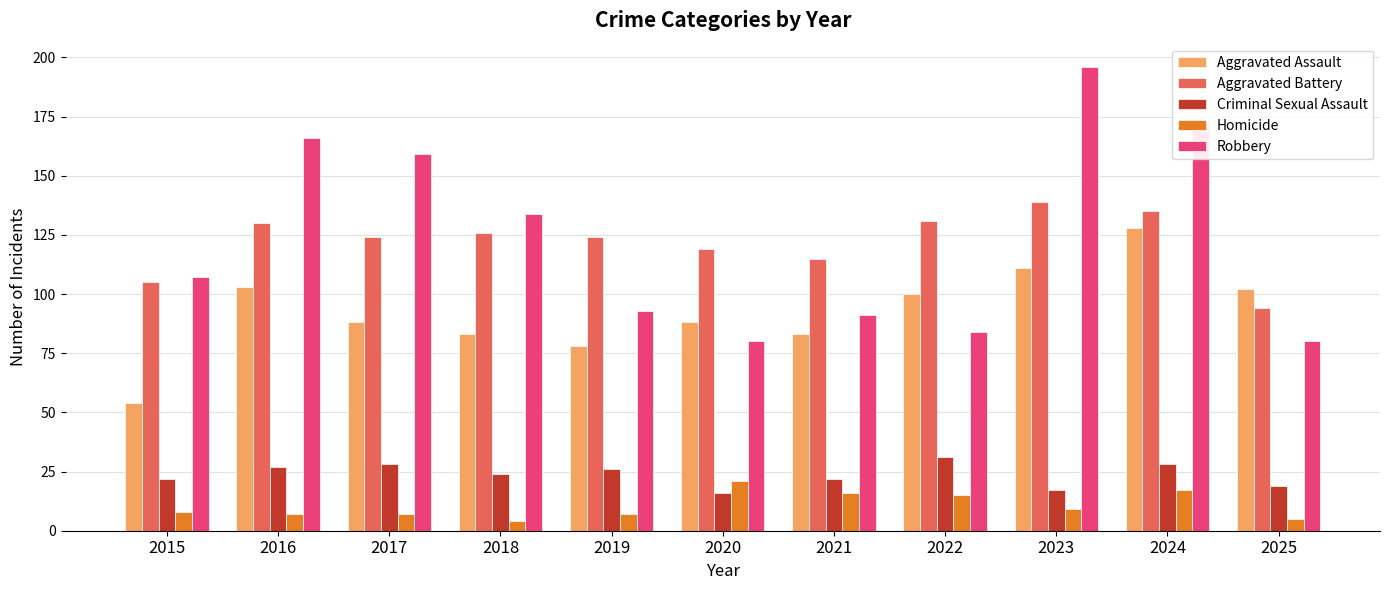

Reading left to right, transcribe all the data shown in this chart.

Aggravated Assault: 54	103	88	83	78	88	83	100	111	128	102
Aggravated Battery: 105	130	124	126	124	119	115	131	139	135	94
Criminal Sexual Assault: 22	27	28	24	26	16	22	31	17	28	19
Homicide: 8	7	7	4	7	21	16	15	9	17	5
Robbery: 107	166	159	134	93	80	91	84	196	173	80